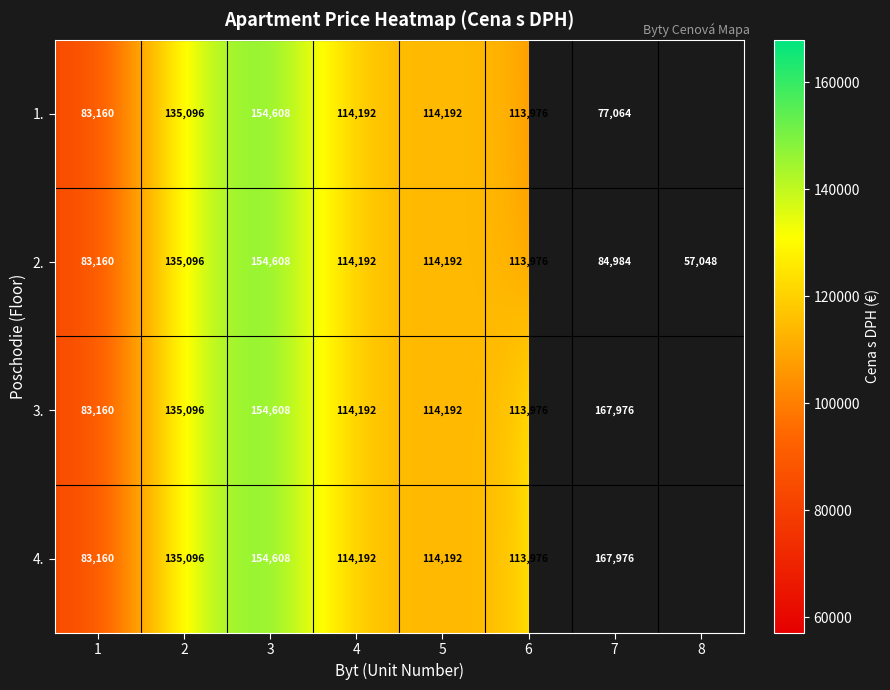

What is the greatest value displayed?

167976.0